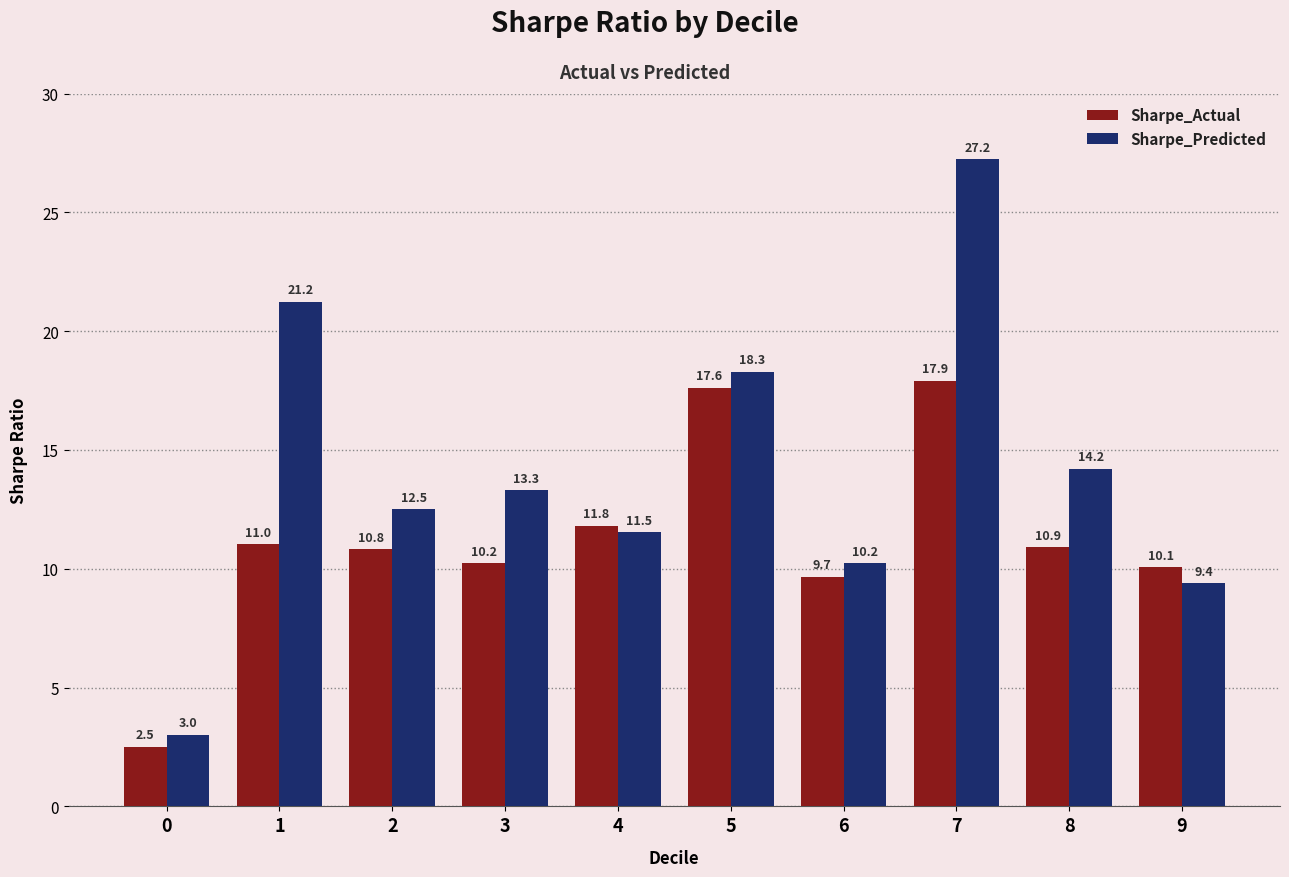

At which label is Sharpe_Predicted closest to 15?

8